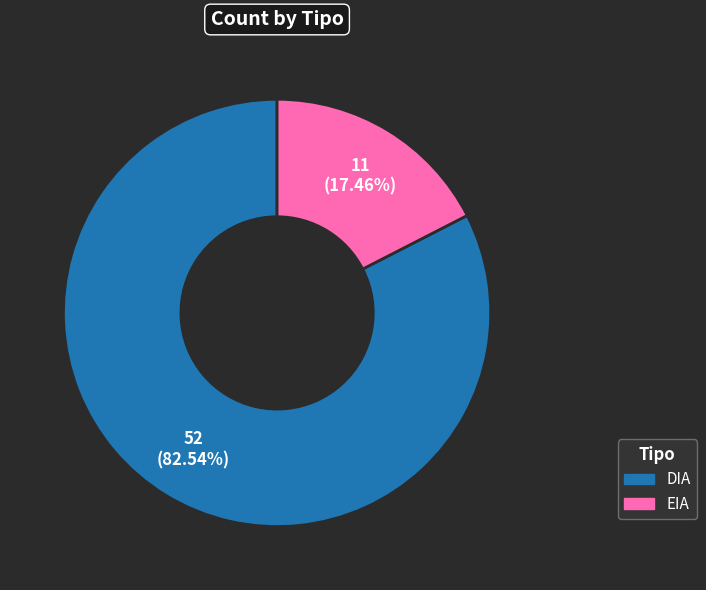

Approximately how many times larger is the value at DIA compared to EIA?

4.7